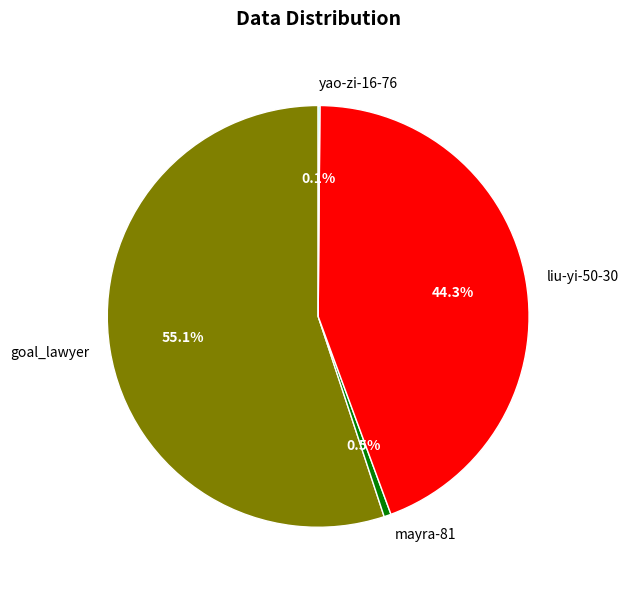

Which slice represents more than half of the pie?

goal_lawyer